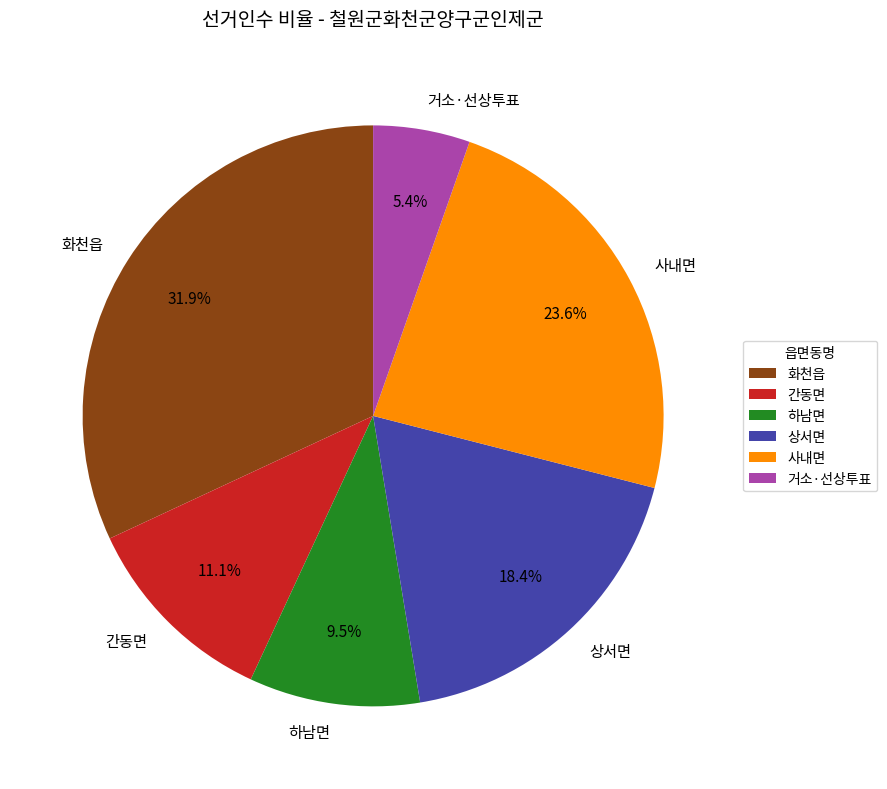

To the nearest percent, what percentage of the pie is 상서면?

18%